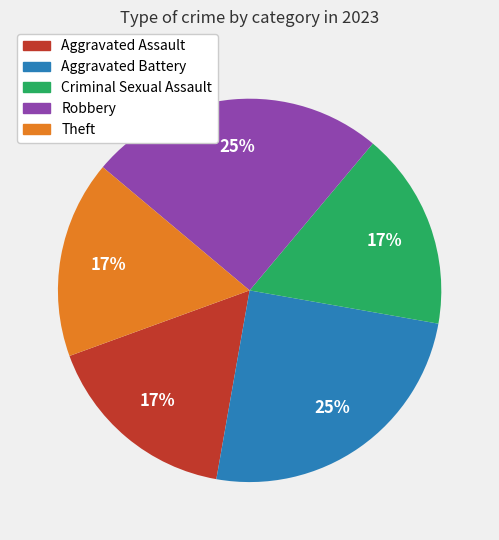

Approximately how many times larger is the value at Theft compared to Aggravated Assault?

1.0